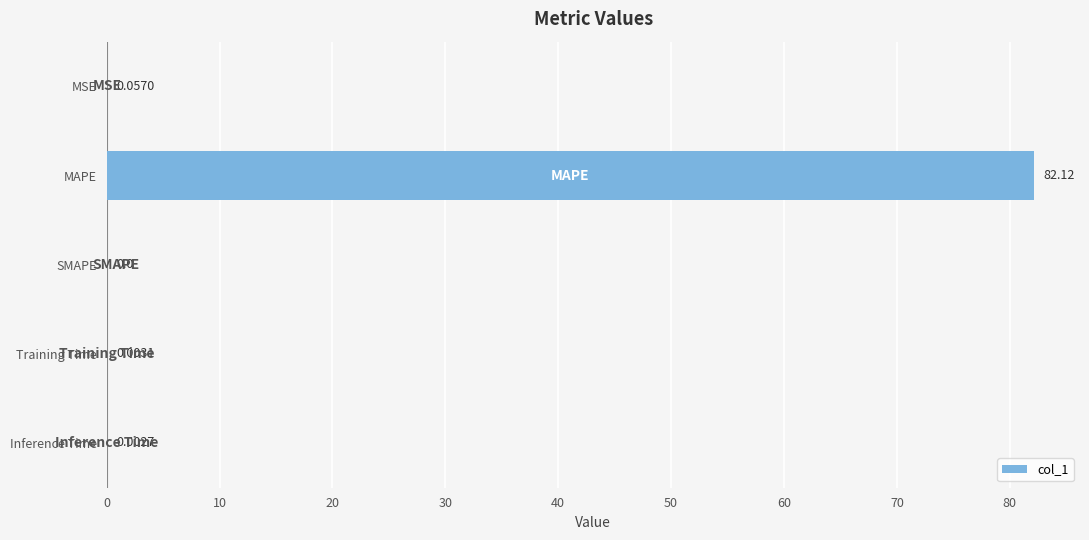

Which has a higher value, MSE or SMAPE?

MSE